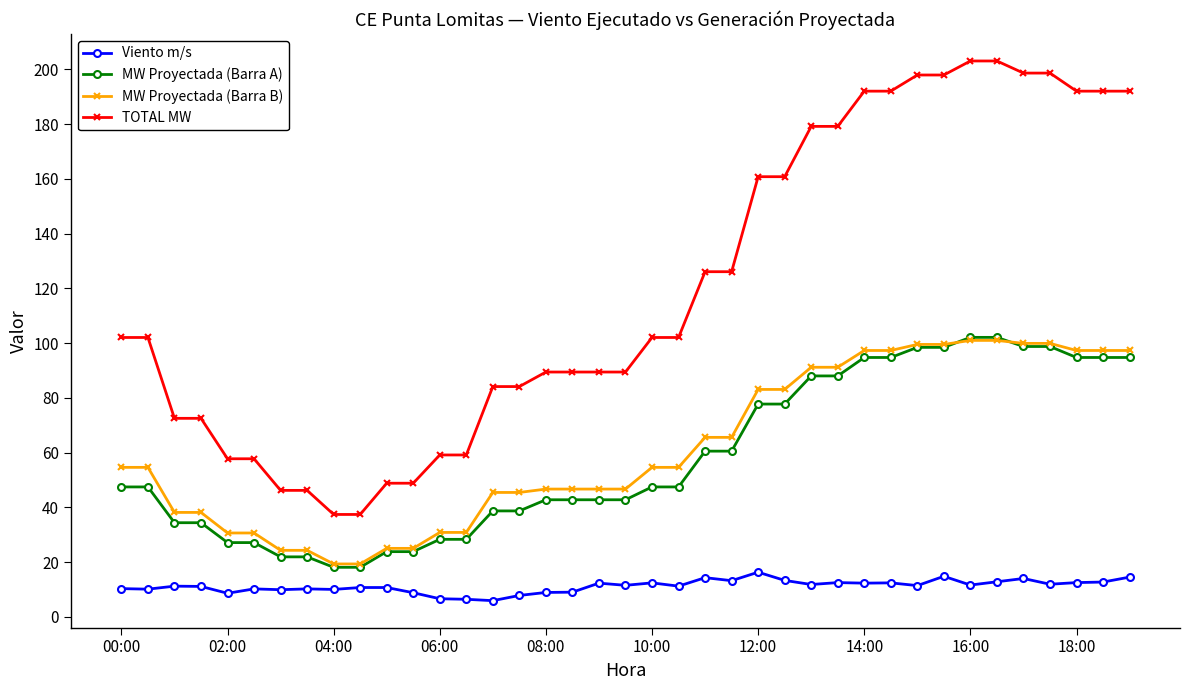

Which series has the widest spread of values?

TOTAL MW